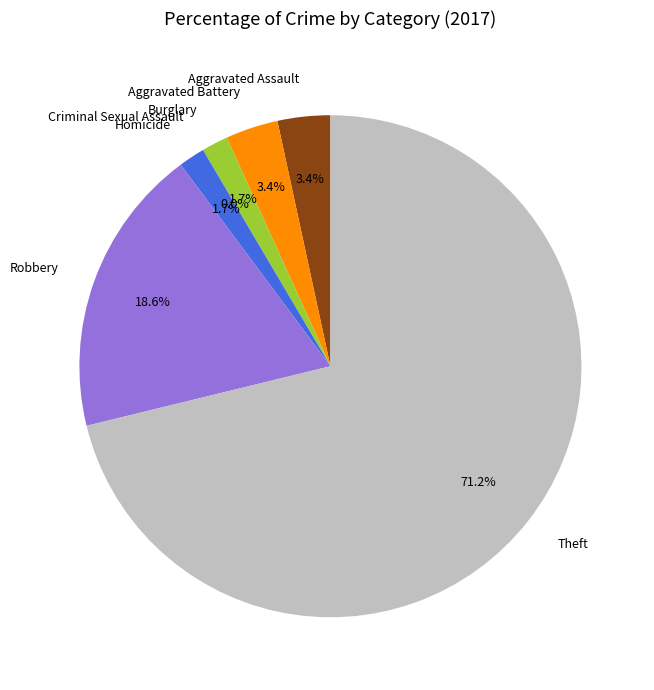

Count the number of slices in the pie.

7